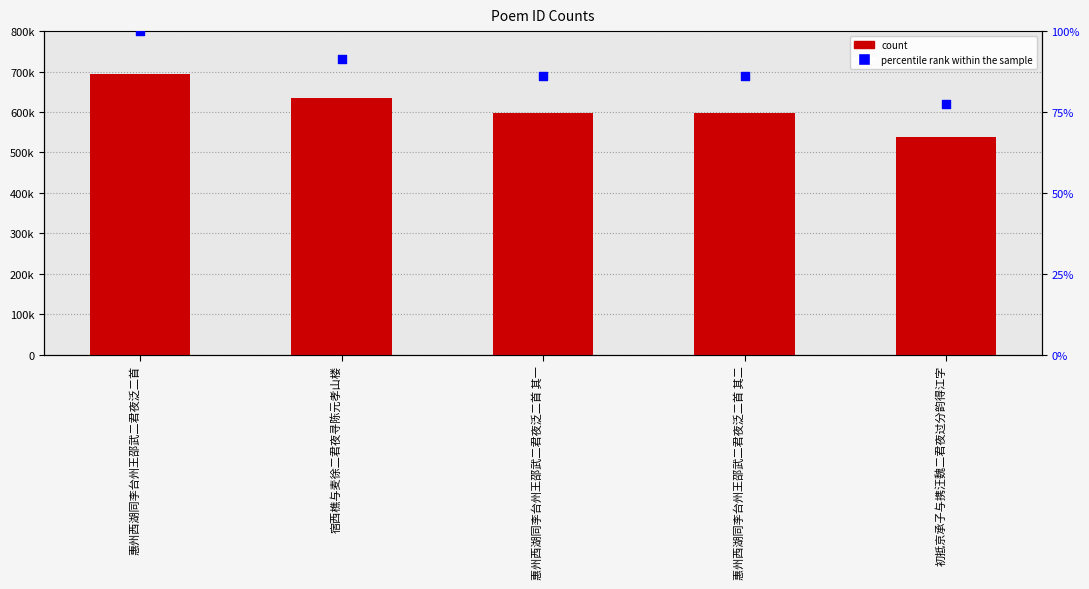

Which series reaches the minimum Y coordinate?

percentile rank